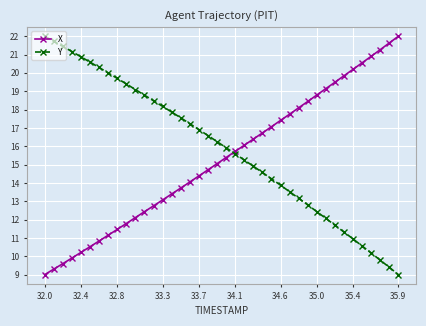

True or false: Y has more than 2 points higher than both neighbors.

False